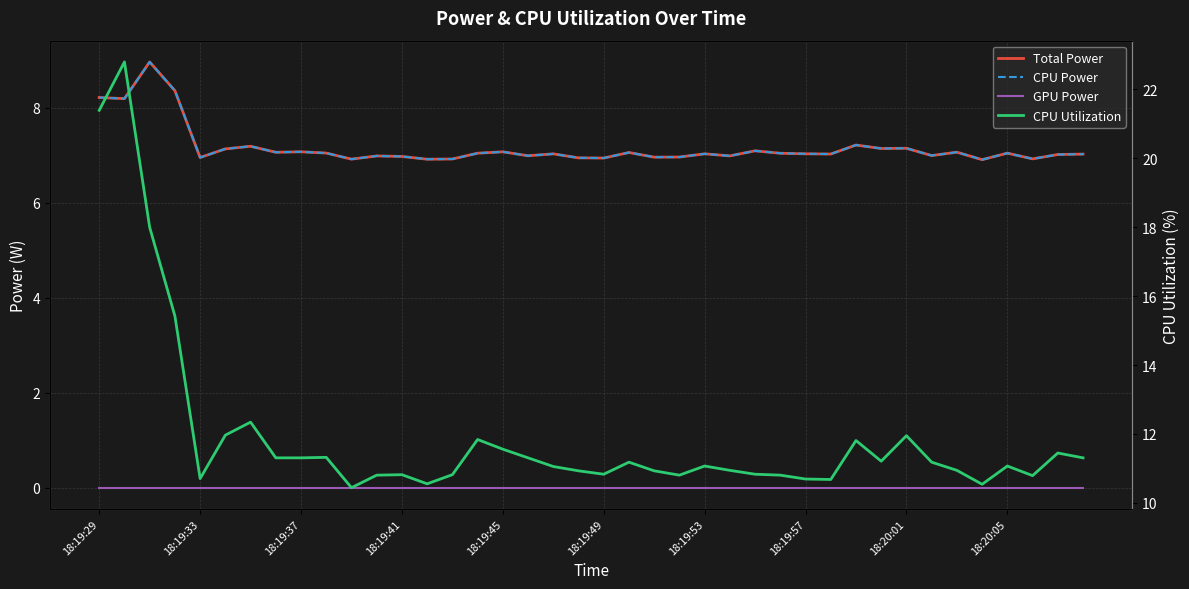

What position from the right is 18:20:05?

4